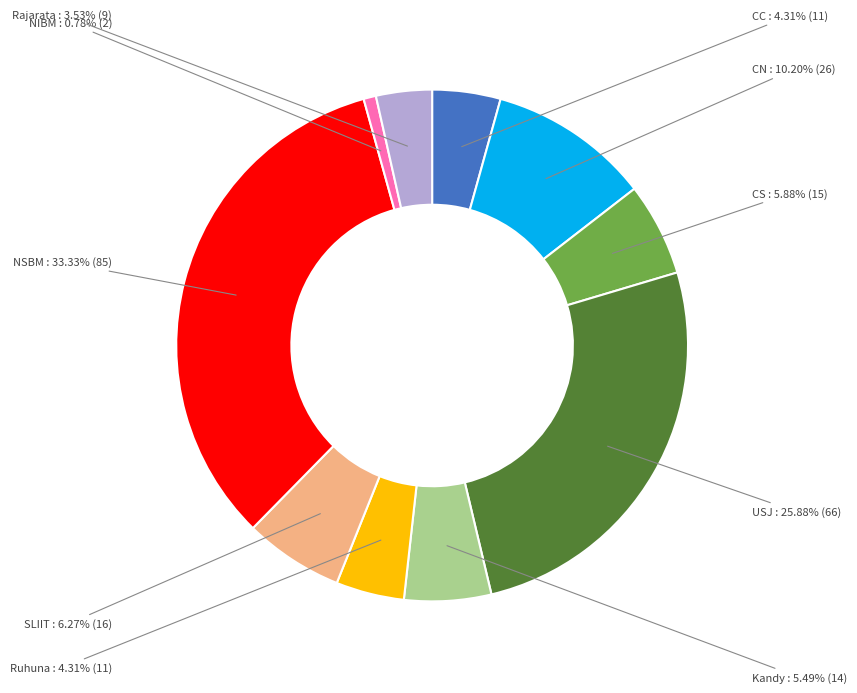

Does any single category account for the majority?

No